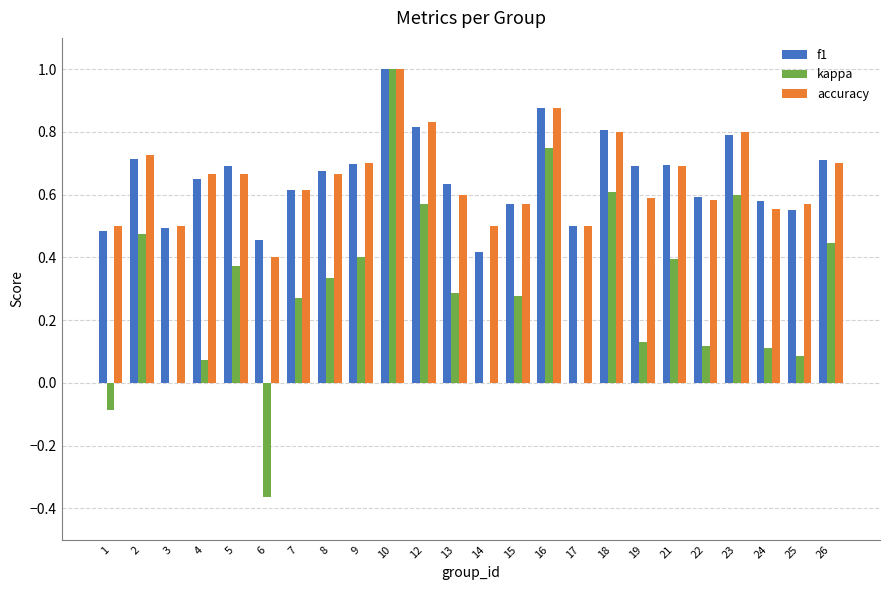

True or false: f1 has a value of 0.3 at 7.

False